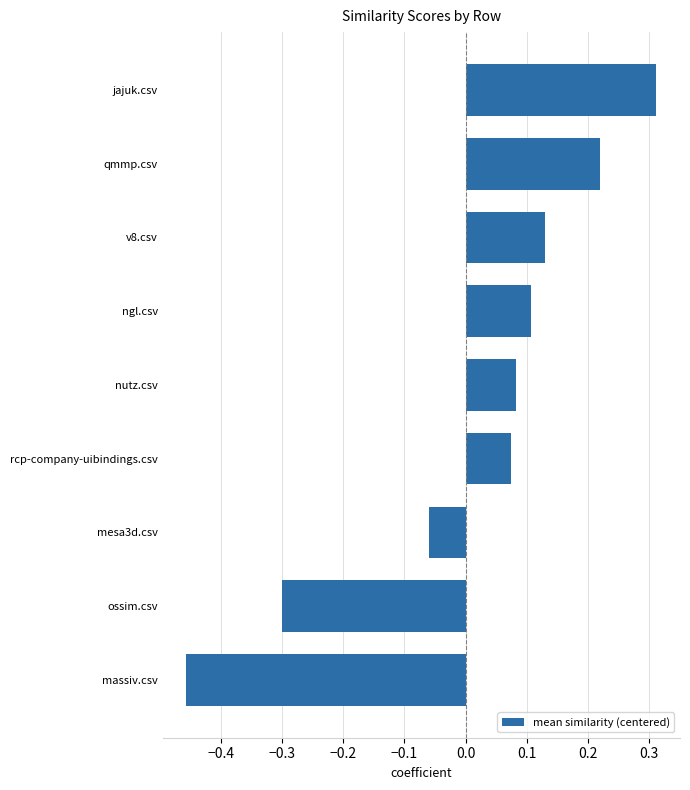

List the labels in order of value, smallest first.

massiv.csv, ossim.csv, mesa3d.csv, rcp-company-uibindings.csv, nutz.csv, ngl.csv, v8.csv, qmmp.csv, jajuk.csv